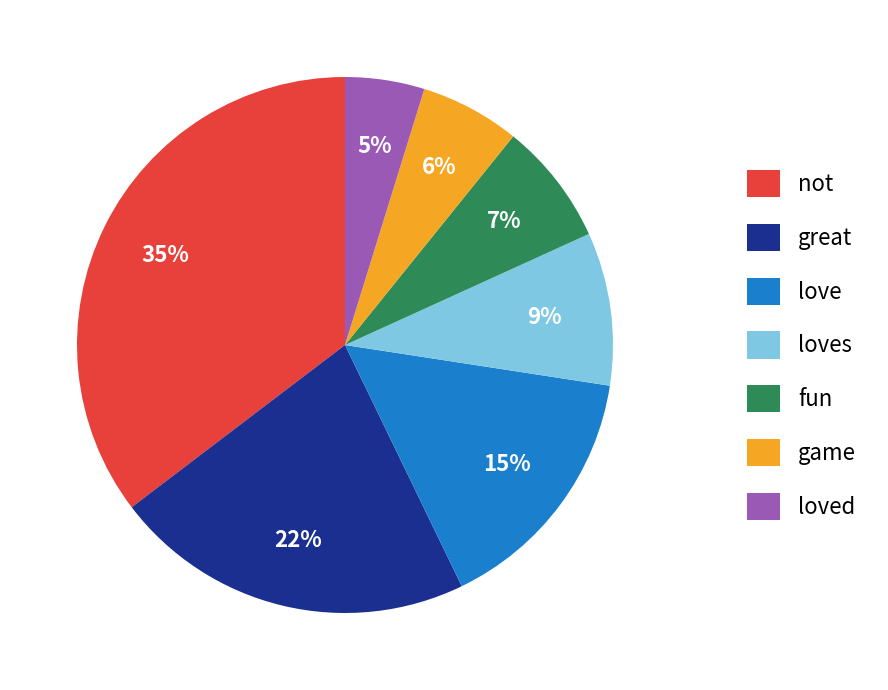

Which slice is the smallest?

loved